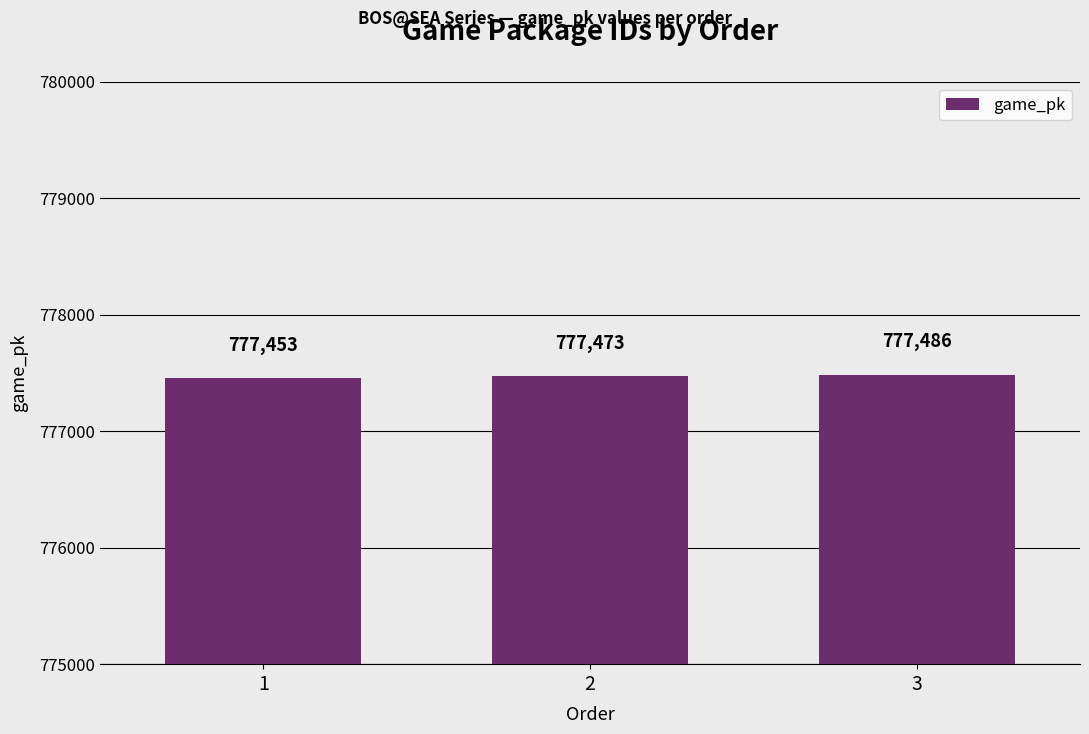

How many data points are less than 777473?

1